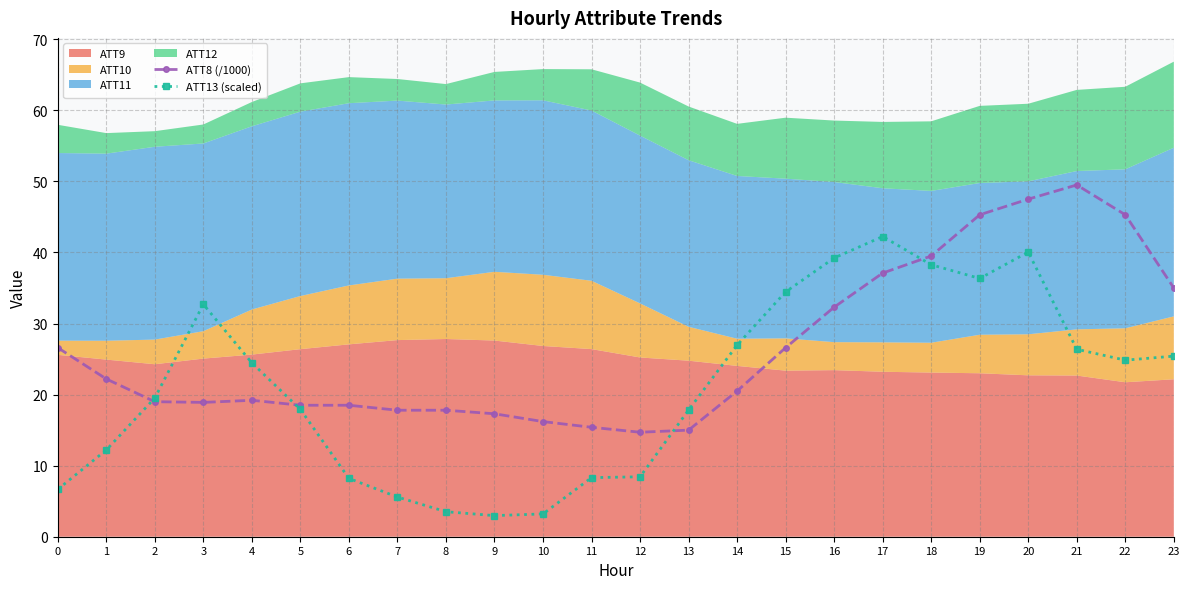

Is it true that ATT13 (scaled) equals 12.1 at 14?

False